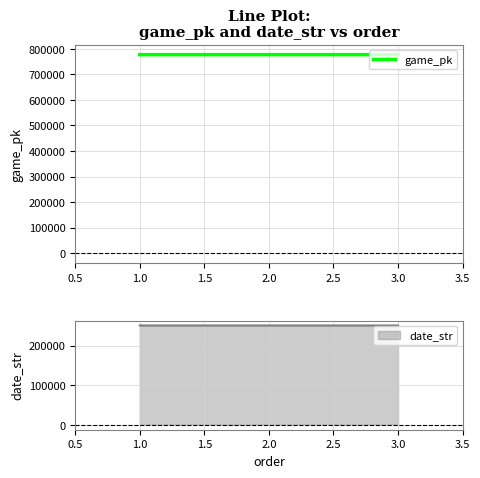

What is the highest value of the game_pk series?

776807